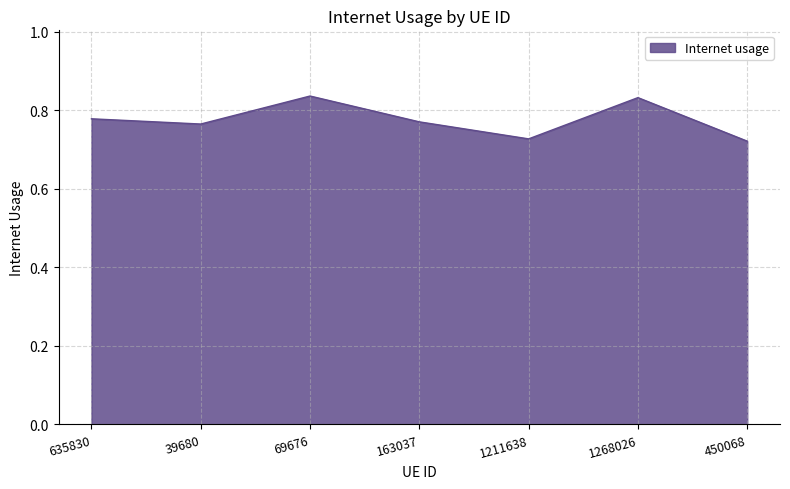

Between 69676 and 635830, which is larger?

69676